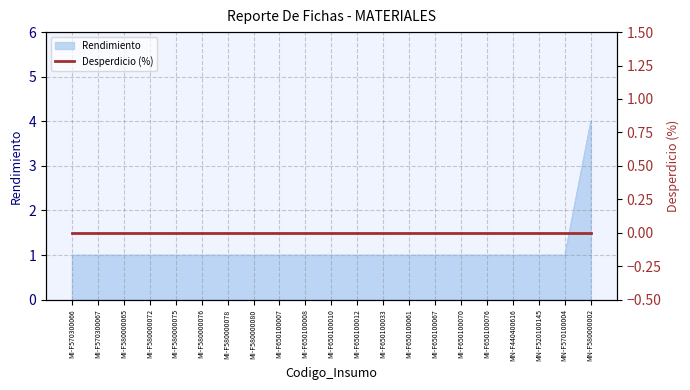

Rank the categories by value from highest to lowest.

MN-F580000002, MI-F570300066, MI-F570300067, MI-F580000065, MI-F580000072, MI-F580000075, MI-F580000076, MI-F580000078, MI-F580000080, MI-F650100007, MI-F650100008, MI-F650100010, MI-F650100012, MI-F650100033, MI-F650100061, MI-F650100067, MI-F650100070, MI-F650100076, MN-F440400616, MN-F520100145, MN-F570100004